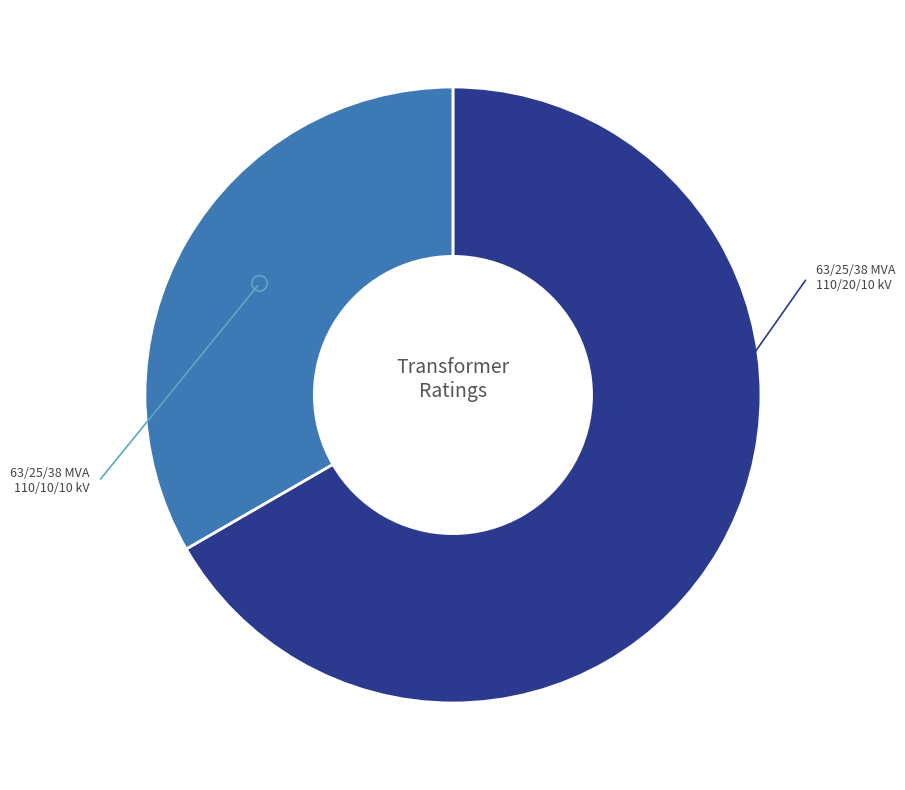

How many slices are in this pie chart?

2